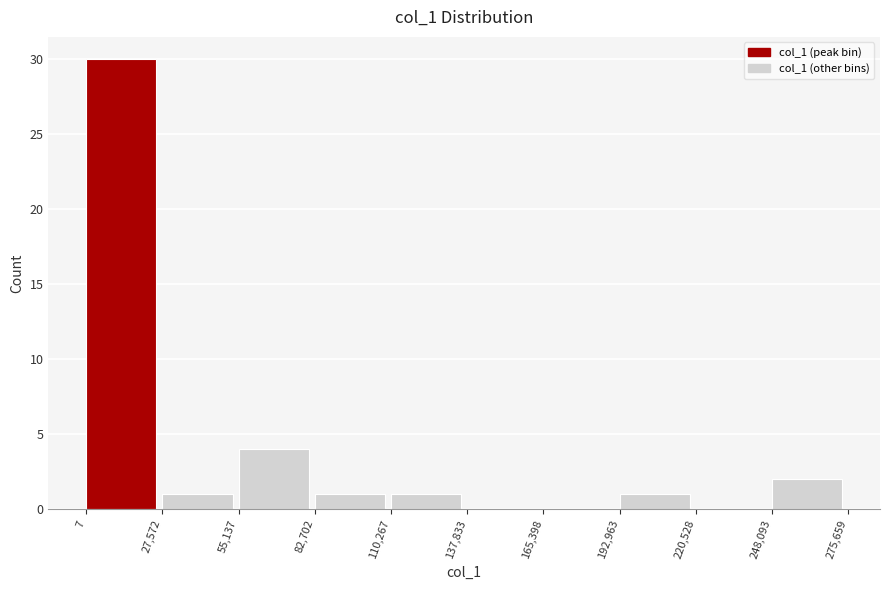

What is the height of the bar covering 110,267 to 137,833 on the x-axis? The values are not printed on the chart, so give them approximately, as read against the axis.

1